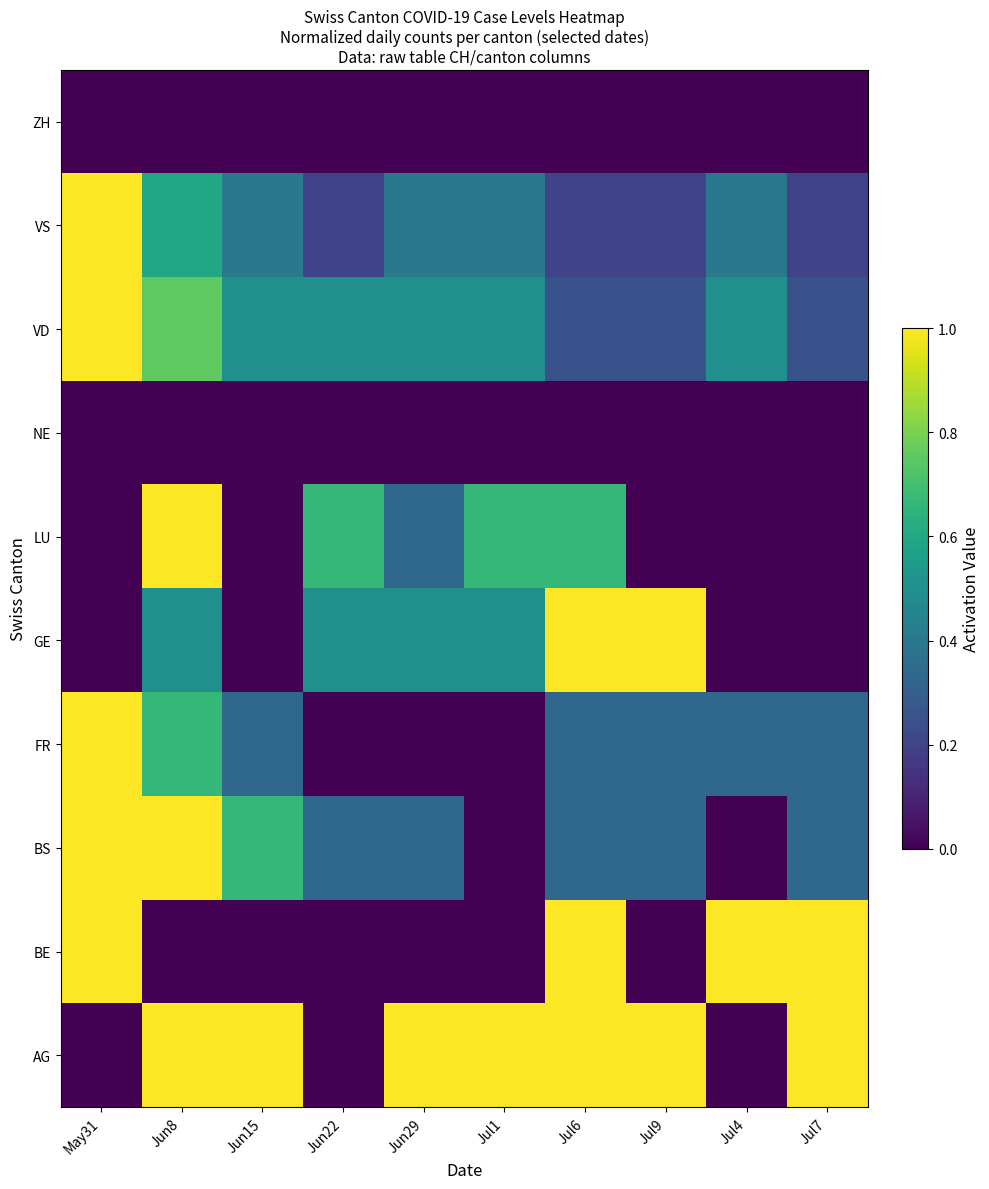

Reading left to right, transcribe all the data shown in this chart.

AG: May31=0.0	Jun8=1.0	Jun15=1.0	Jun22=0.0	Jun29=1.0	Jul1=1.0	Jul6=1.0	Jul9=1.0	Jul4=0.0	Jul7=1.0
BE: May31=1.0	Jun8=0.0	Jun15=0.0	Jun22=0.0	Jun29=0.0	Jul1=0.0	Jul6=1.0	Jul9=0.0	Jul4=1.0	Jul7=1.0
BS: May31=1.0	Jun8=1.0	Jun15=0.7	Jun22=0.3	Jun29=0.3	Jul1=0.0	Jul6=0.3	Jul9=0.3	Jul4=0.0	Jul7=0.3
FR: May31=1.0	Jun8=0.7	Jun15=0.3	Jun22=0.0	Jun29=0.0	Jul1=0.0	Jul6=0.3	Jul9=0.3	Jul4=0.3	Jul7=0.3
GE: May31=0.0	Jun8=0.5	Jun15=0.0	Jun22=0.5	Jun29=0.5	Jul1=0.5	Jul6=1.0	Jul9=1.0	Jul4=0.0	Jul7=0.0
LU: May31=0.0	Jun8=1.0	Jun15=0.0	Jun22=0.7	Jun29=0.3	Jul1=0.7	Jul6=0.7	Jul9=0.0	Jul4=0.0	Jul7=0.0
NE: May31=0.0	Jun8=0.0	Jun15=0.0	Jun22=0.0	Jun29=0.0	Jul1=0.0	Jul6=0.0	Jul9=0.0	Jul4=0.0	Jul7=0.0
VD: May31=1.0	Jun8=0.8	Jun15=0.5	Jun22=0.5	Jun29=0.5	Jul1=0.5	Jul6=0.2	Jul9=0.2	Jul4=0.5	Jul7=0.2
VS: May31=1.0	Jun8=0.6	Jun15=0.4	Jun22=0.2	Jun29=0.4	Jul1=0.4	Jul6=0.2	Jul9=0.2	Jul4=0.4	Jul7=0.2
ZH: May31=0.0	Jun8=0.0	Jun15=0.0	Jun22=0.0	Jun29=0.0	Jul1=0.0	Jul6=0.0	Jul9=0.0	Jul4=0.0	Jul7=0.0